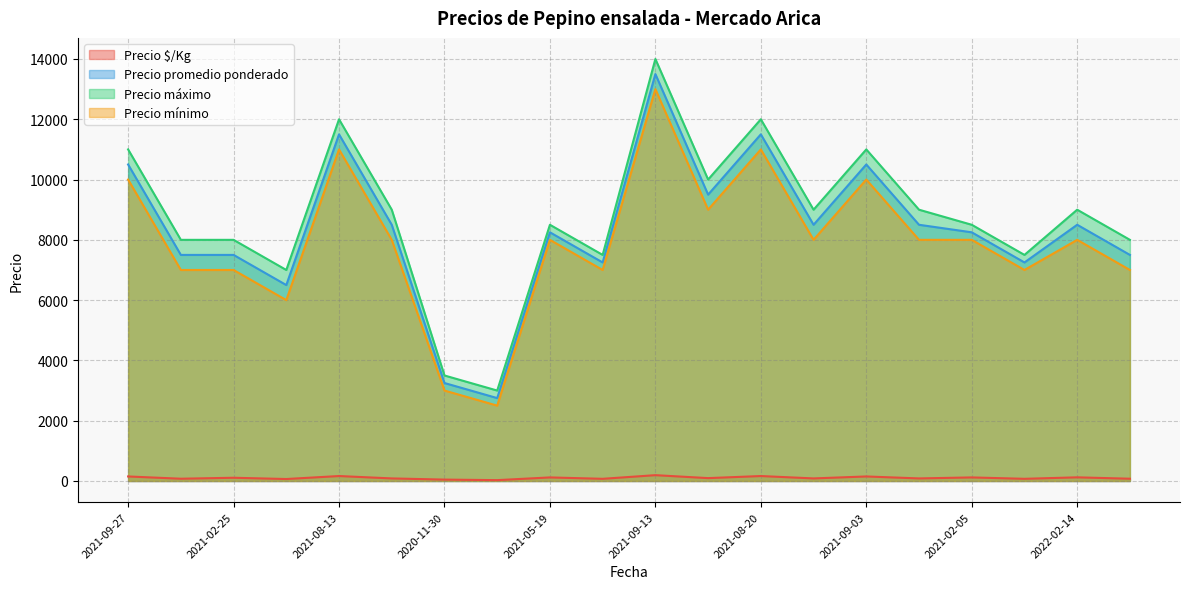

How many data points in Precio $/Kg are less than 95?

10